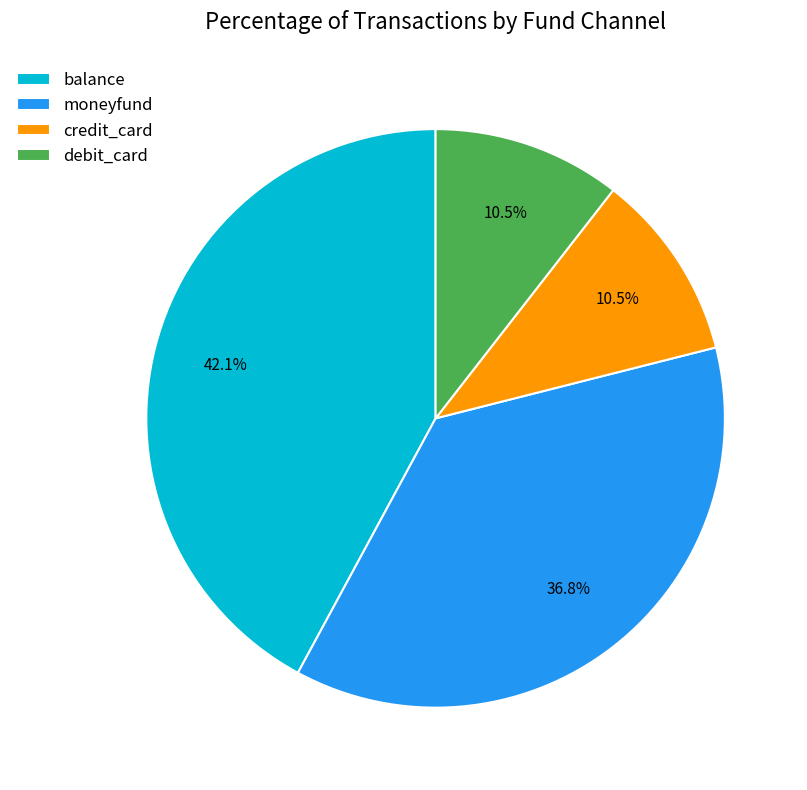

Is it true that balance is 42% of the pie?

True